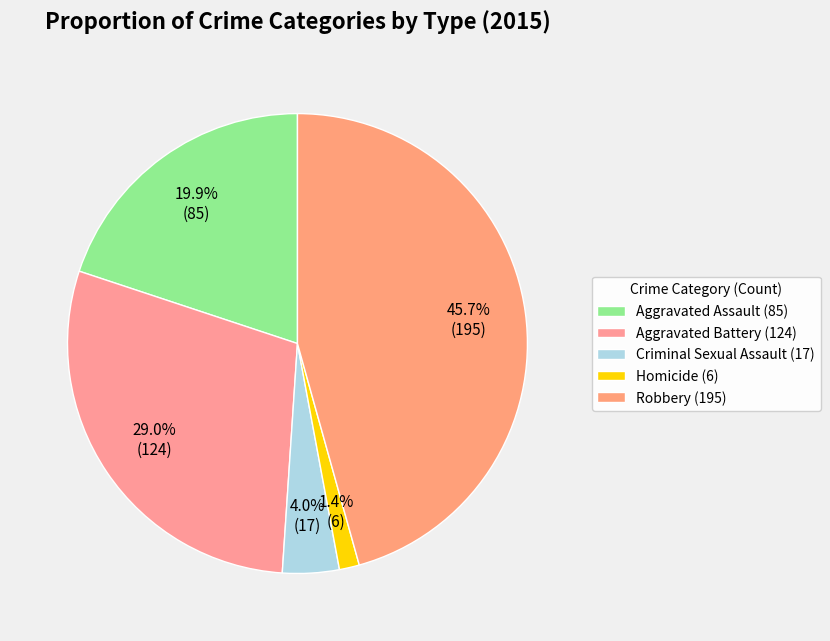

Count the number of slices in the pie.

5